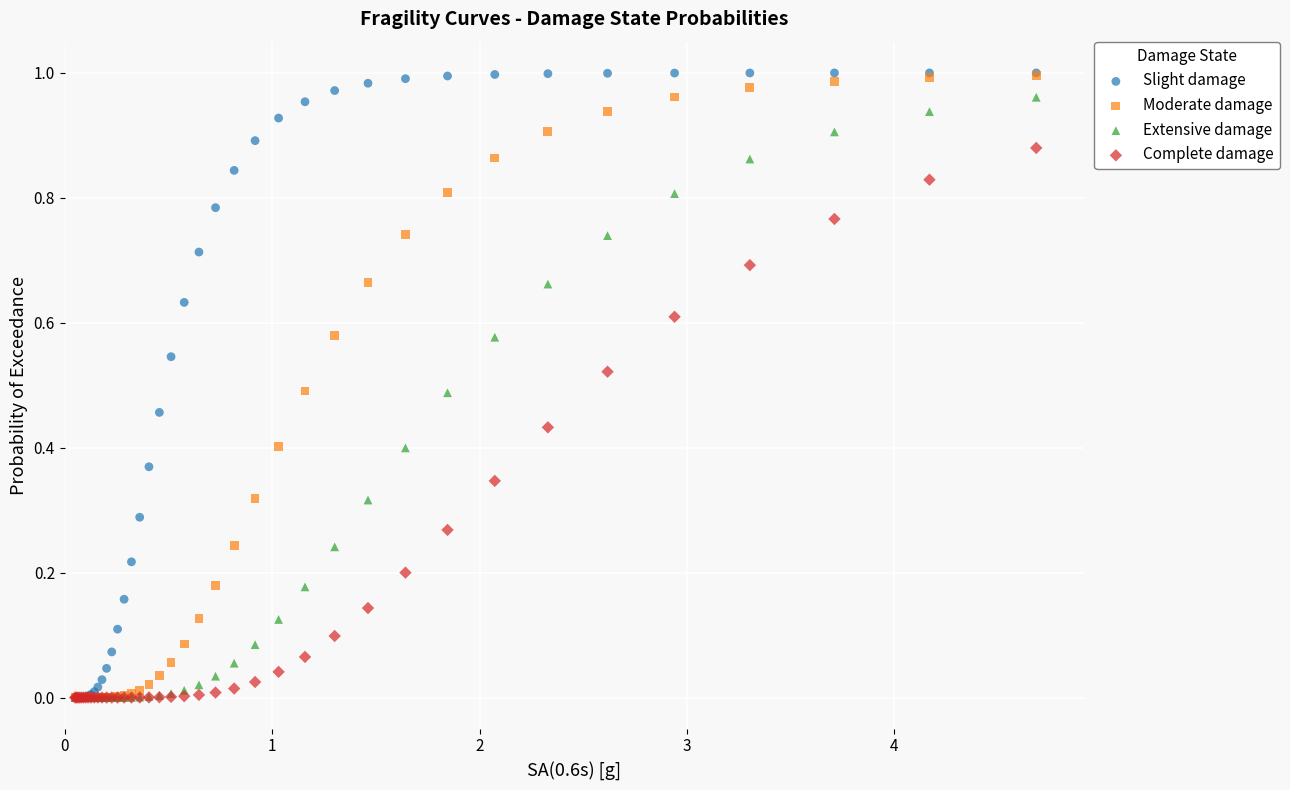

What are all the series names shown in the legend?

Slight damage, Moderate damage, Extensive damage, Complete damage